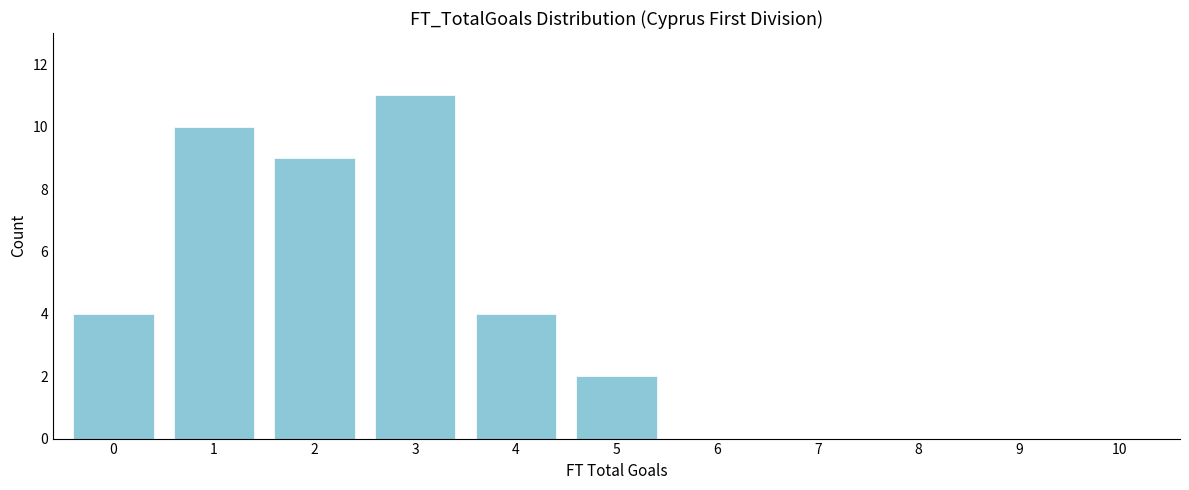

Reading left to right, transcribe all the data shown in this chart.

0=4	1=10	2=9	3=11	4=4	5=2	6=0	7=0	8=0	9=0	10=0